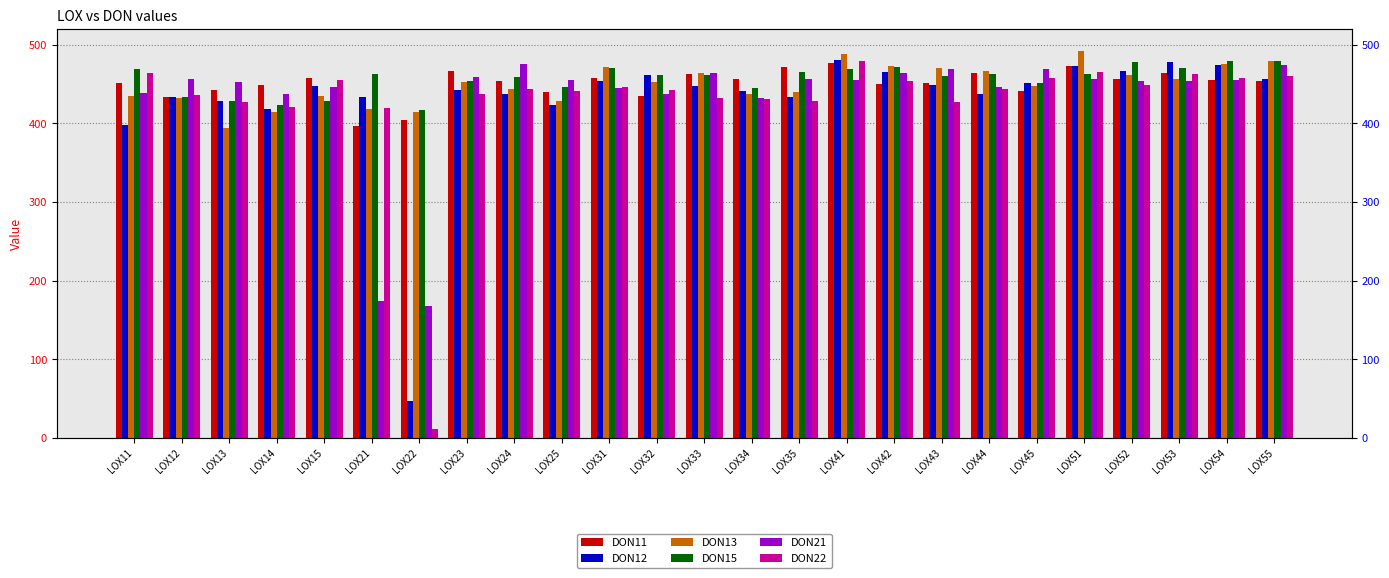

Is it true that DON21 equals 438.4 at LOX11?

True